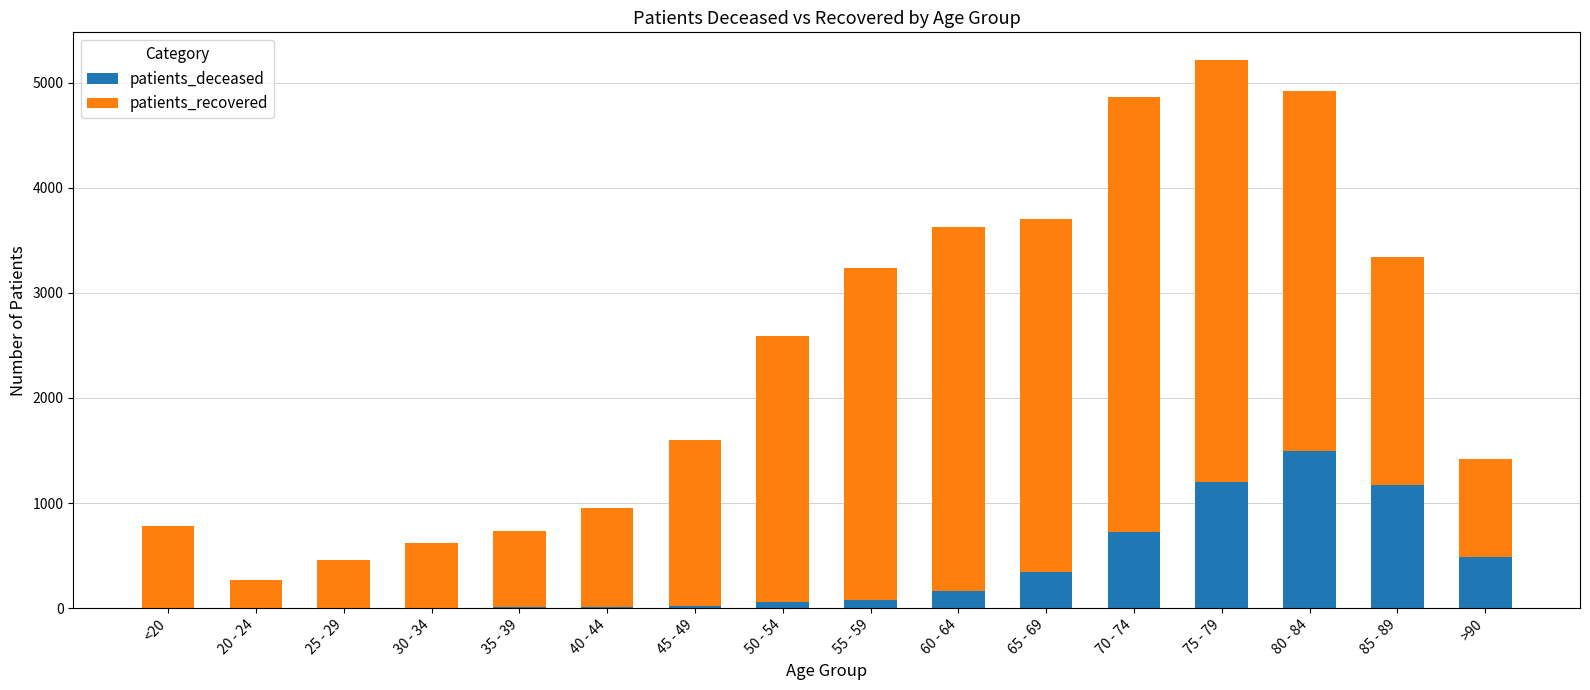

What is the highest value of the patients_deceased series?

1495